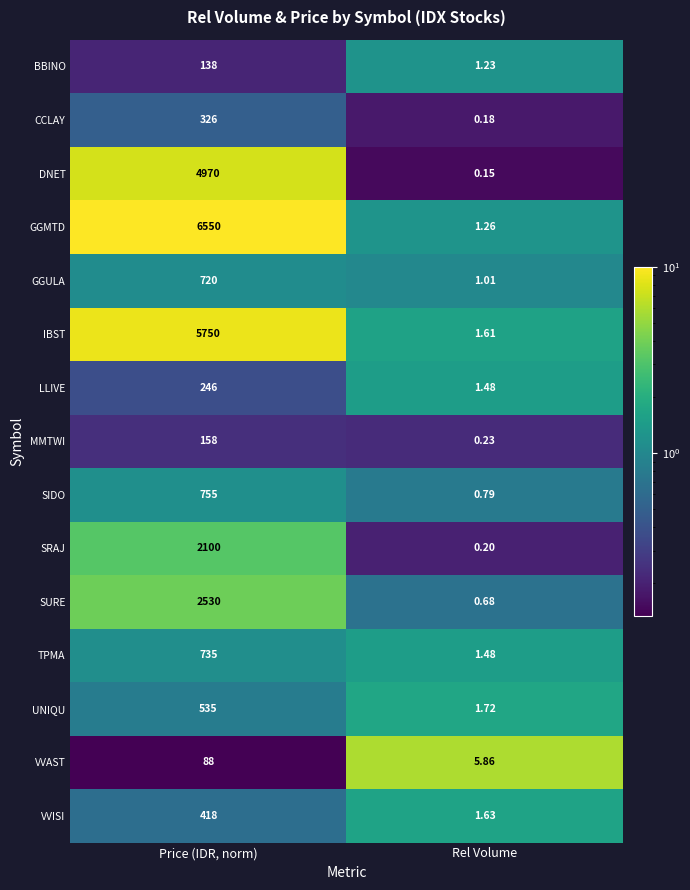

Which series has the largest total across all categories?

GGMTD